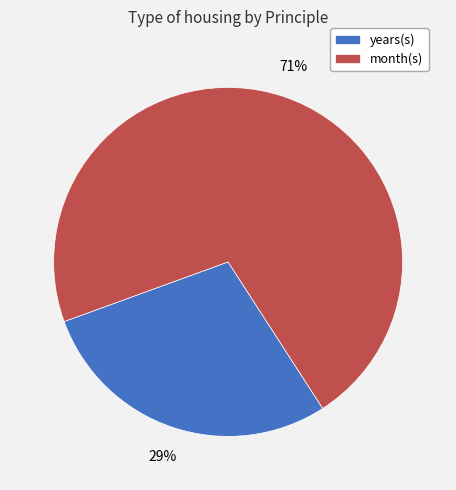

Does any single category account for the majority?

Yes